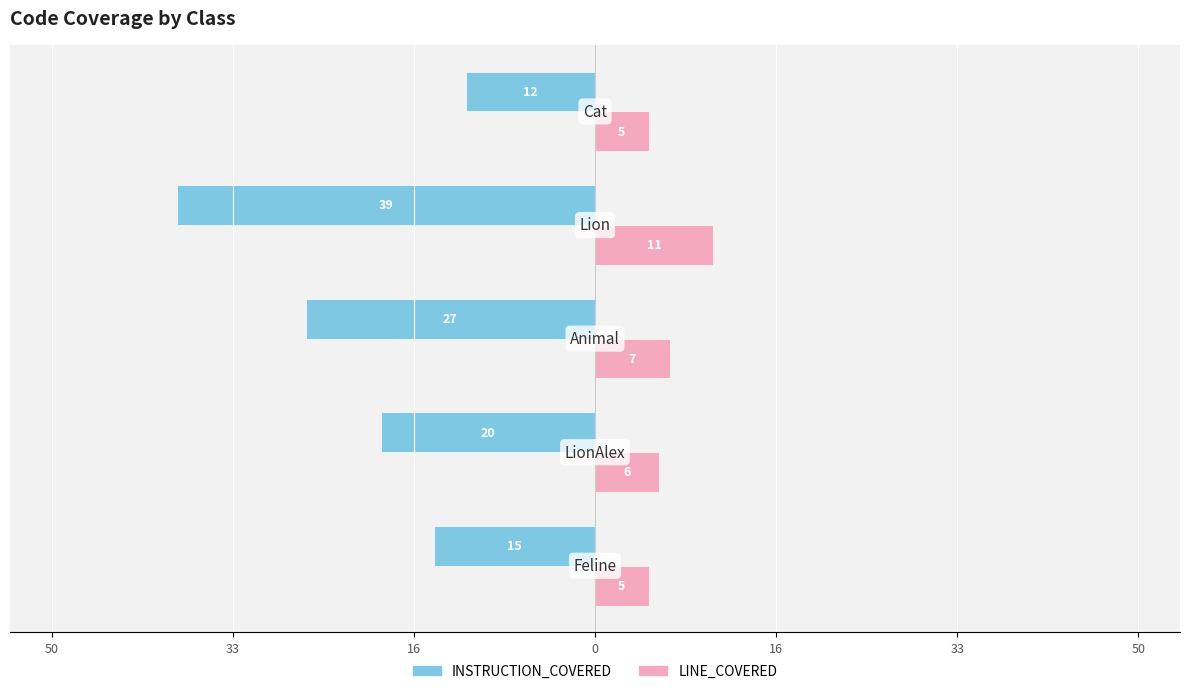

What are all the series names shown in the legend?

INSTRUCTION_COVERED, LINE_COVERED